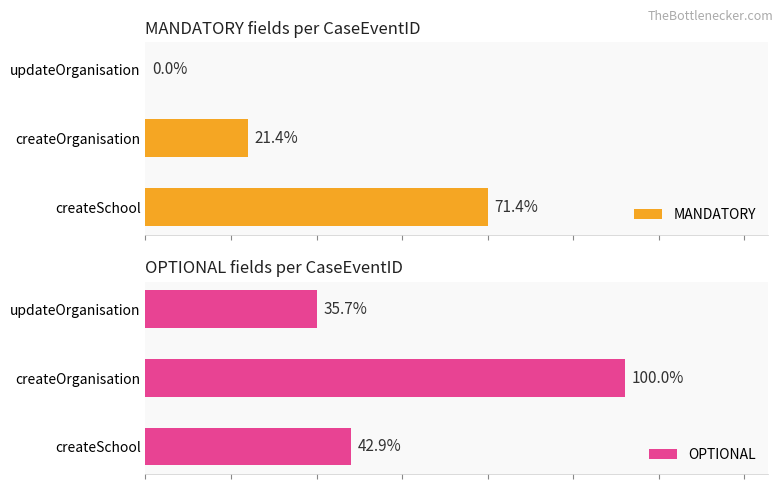

How many distinct data groups are displayed?

2